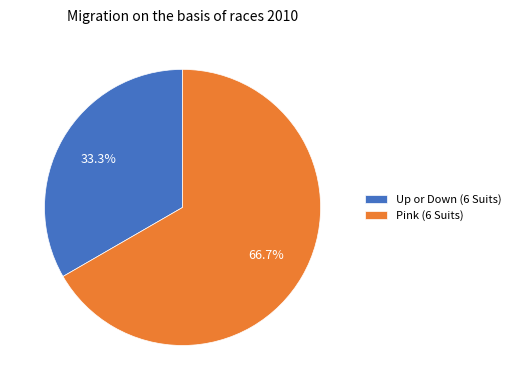

Is it true that Pink (6 Suits) is 67% of the pie?

True